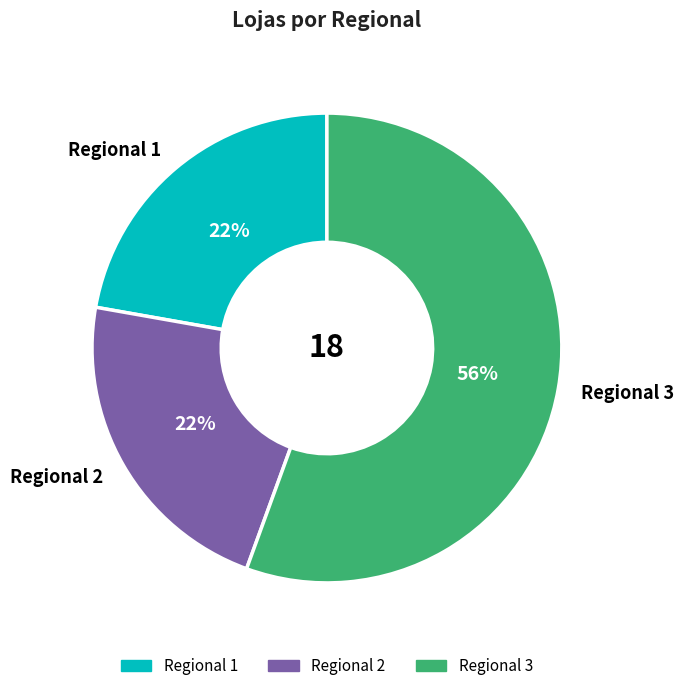

Which has a higher value, Regional 3 or Regional 1?

Regional 3